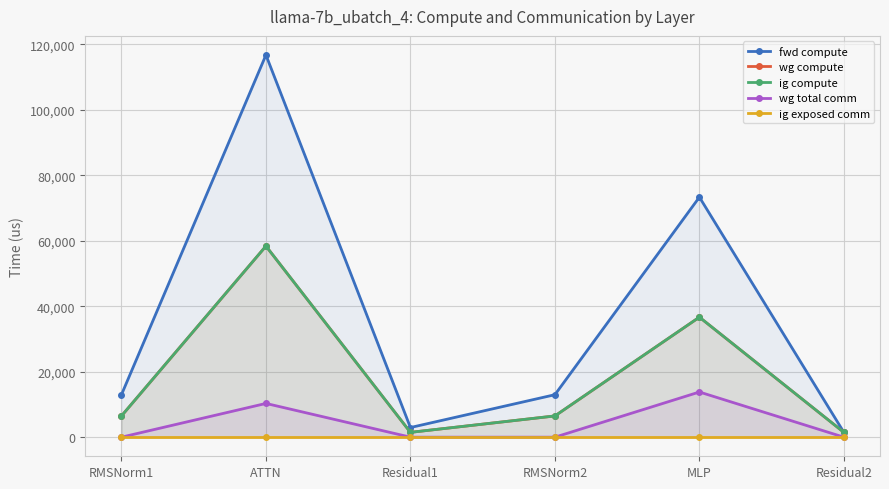

Reading right to left, transcribe all the data shown in this chart.

fwd compute: Residual2=1472.6	MLP=73333.1	RMSNorm2=12973.8	Residual1=2945.3	ATTN=116763.5	RMSNorm1=12973.8
wg compute: Residual2=1472.6	MLP=36666.6	RMSNorm2=6486.9	Residual1=1472.6	ATTN=58381.8	RMSNorm1=6486.9
ig compute: Residual2=1472.6	MLP=36666.6	RMSNorm2=6486.9	Residual1=1472.6	ATTN=58381.8	RMSNorm1=6486.9
wg total comm: Residual2=0.0	MLP=13800.3	RMSNorm2=0.0	Residual1=0.0	ATTN=10306.8	RMSNorm1=0.0
ig exposed comm: Residual2=0.0	MLP=0.0	RMSNorm2=0.0	Residual1=0.0	ATTN=0.0	RMSNorm1=0.0